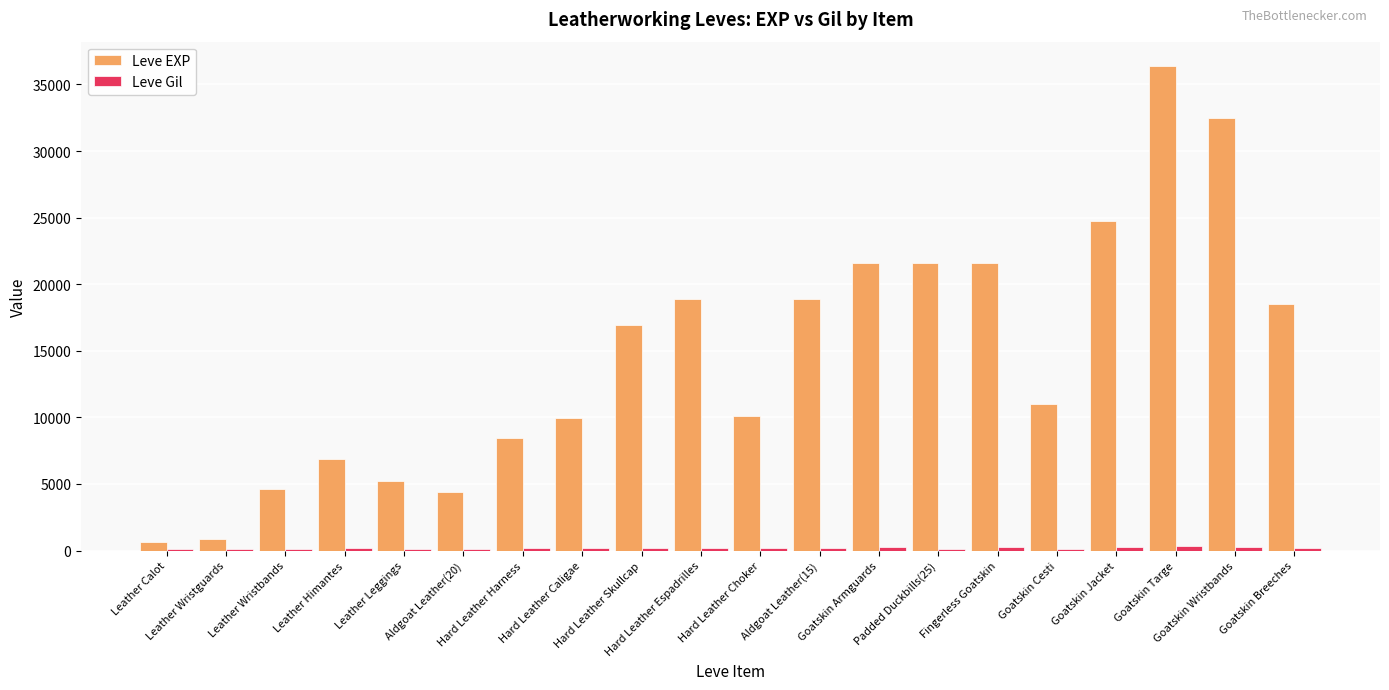

What is the sum of all Leve EXP values?

293740